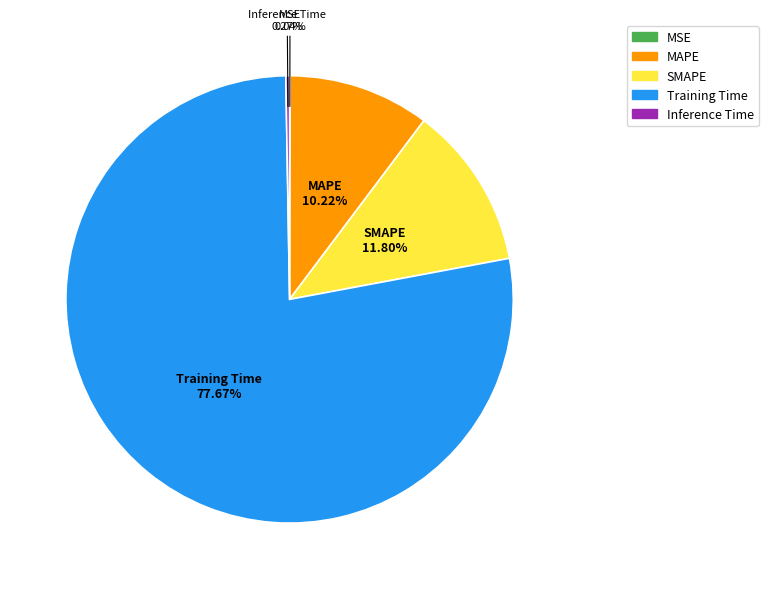

Does MAPE represent more than half of the total?

No